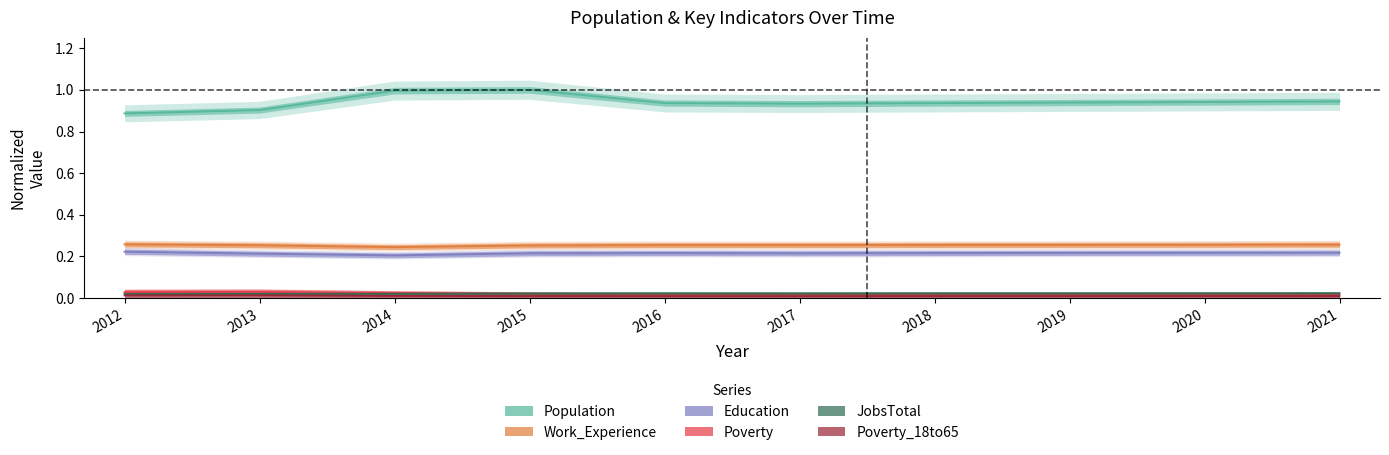

How many interior local valleys does the Population series have?

1